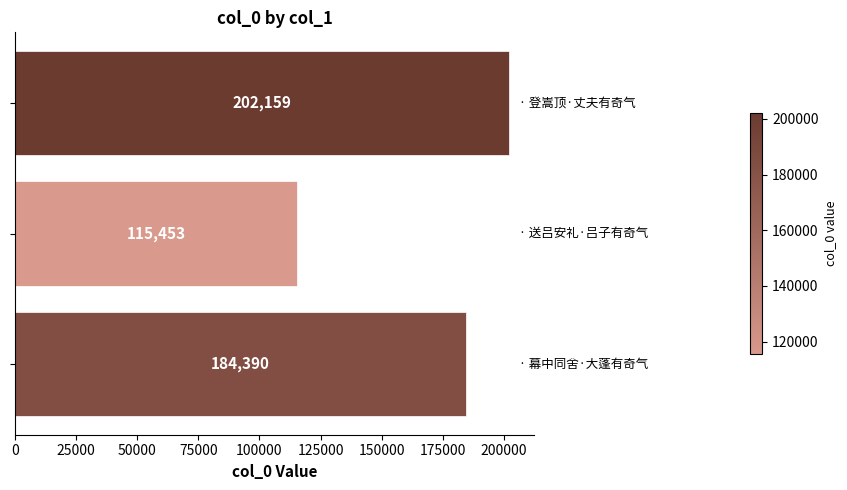

What is the difference between the maximum and minimum values?

86706